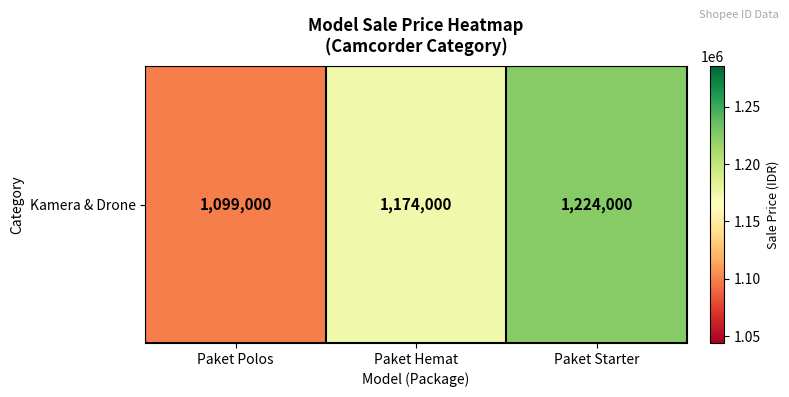

List the labels in order of value, largest first.

Paket Starter, Paket Hemat, Paket Polos